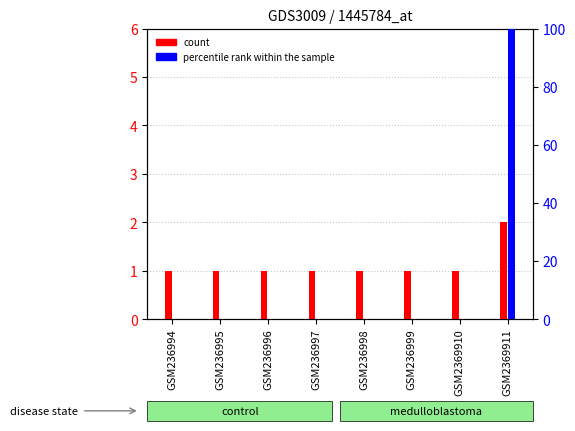

Reading left to right, extract all data points from this chart.

count: 1	1	1	1	1	1	1	2
percentile rank within the sample: 0	0	0	0	0	0	0	100